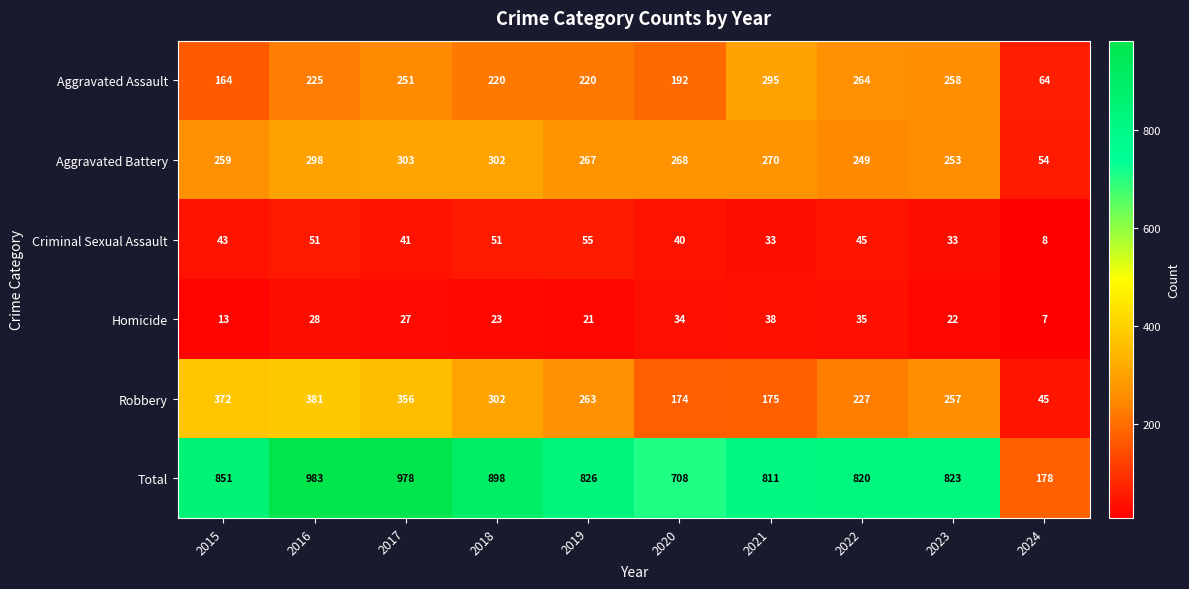

The Aggravated Battery series shows 476 at 2021. True or false?

False